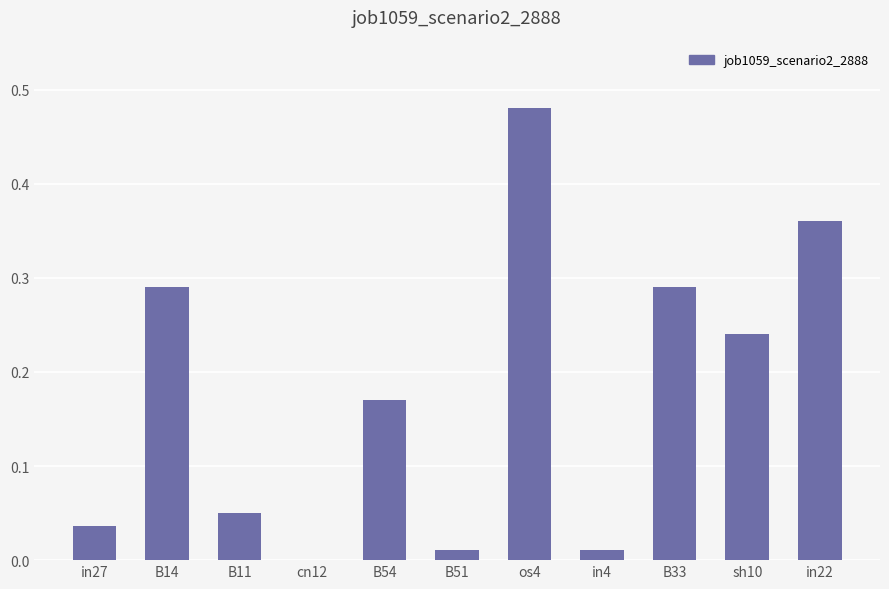

Are the bars horizontal?

No